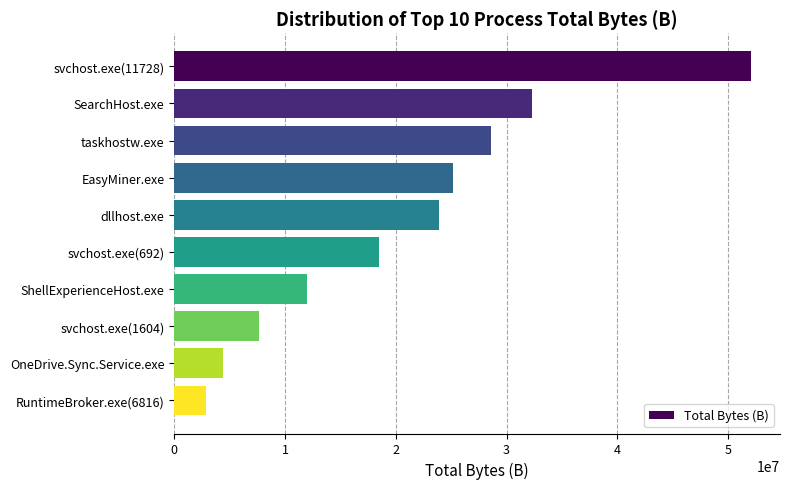

What is the greatest value displayed?

52081048